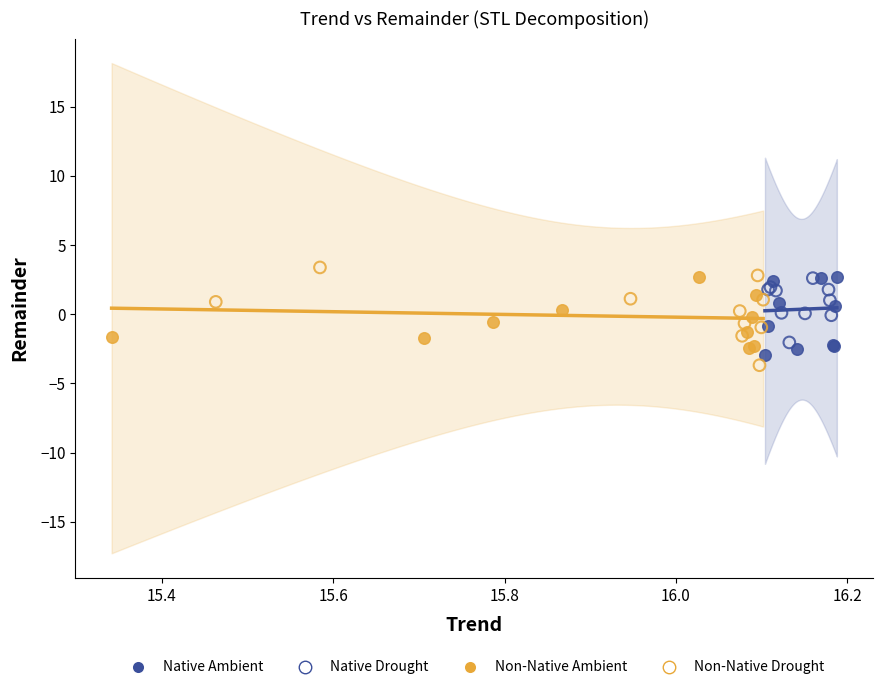

Which series has the widest spread of Y values?

Non-Native Drought